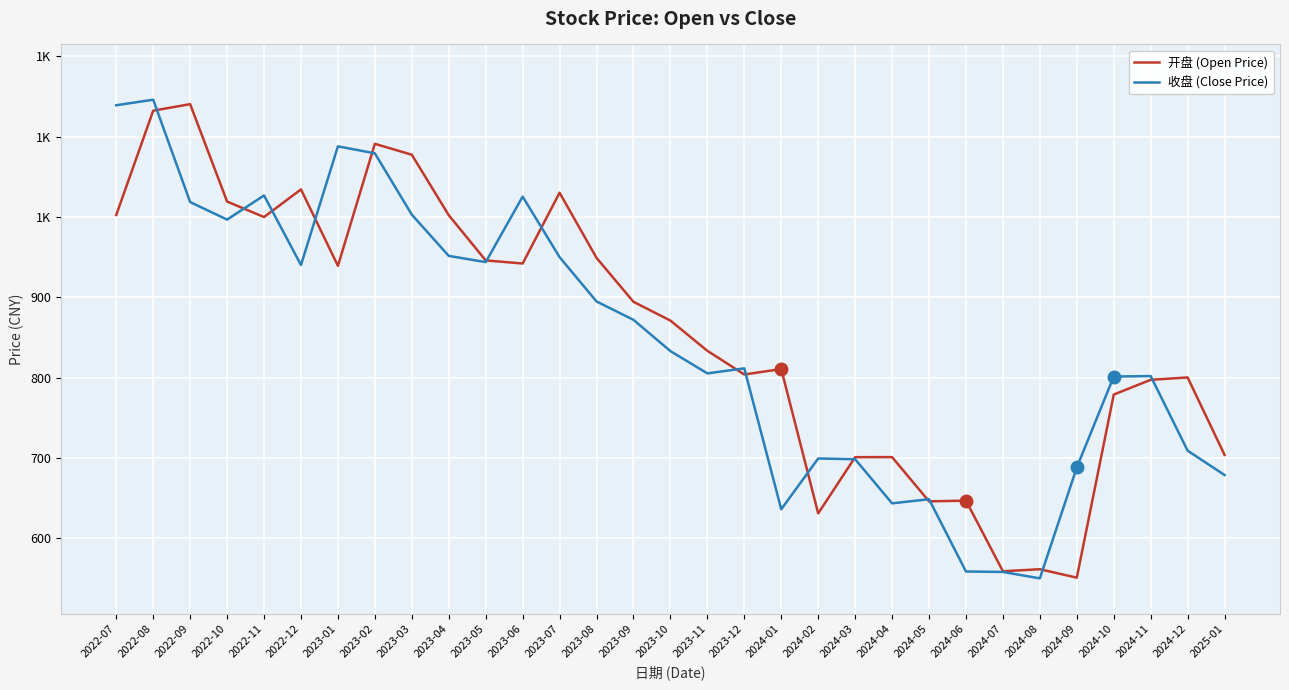

What are all the series names shown in the legend?

开盘 (Open Price), 收盘 (Close Price)